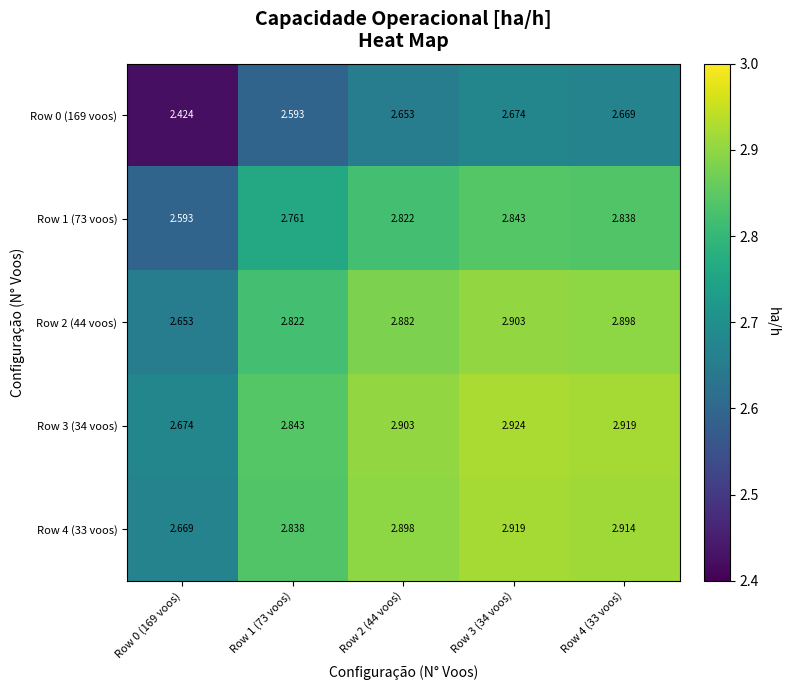

Is the value of Row 0 (169 voos) at Row 2 (44 voos) greater than the value of Row 2 (44 voos) at Row 4 (33 voos)?

No